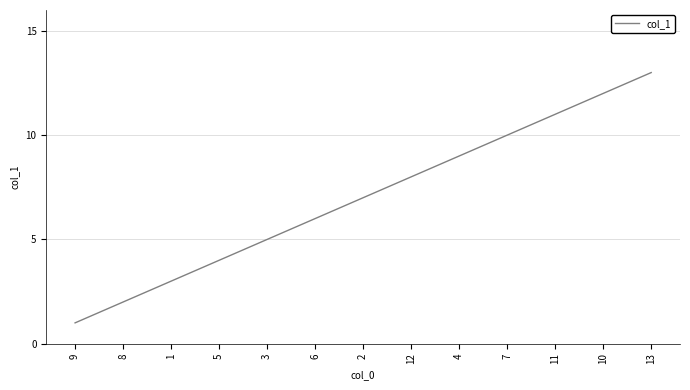

What is the greatest value displayed?

13